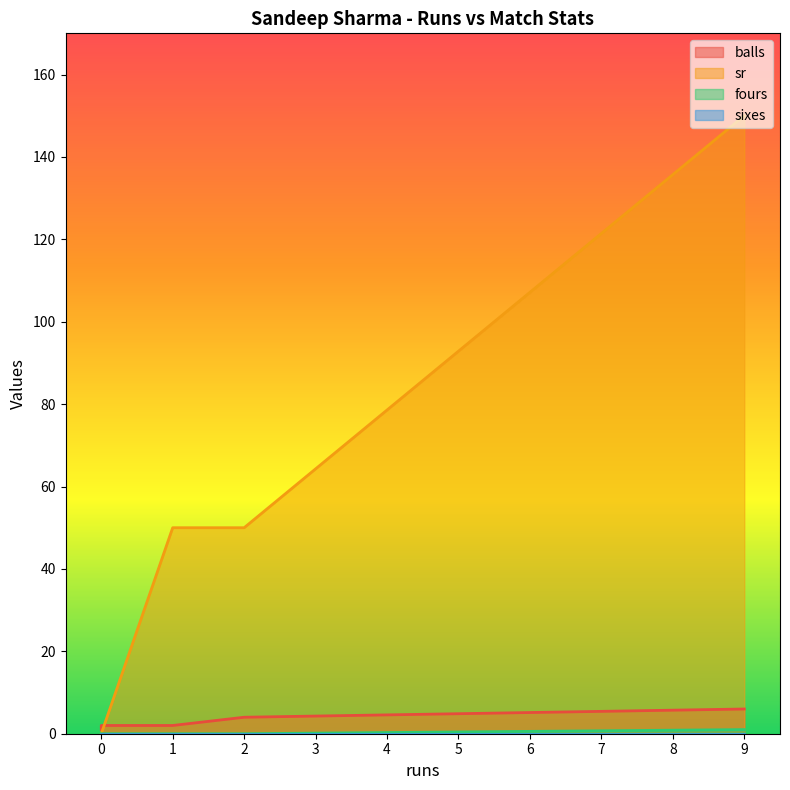

Does the chart have visible grid lines?

No